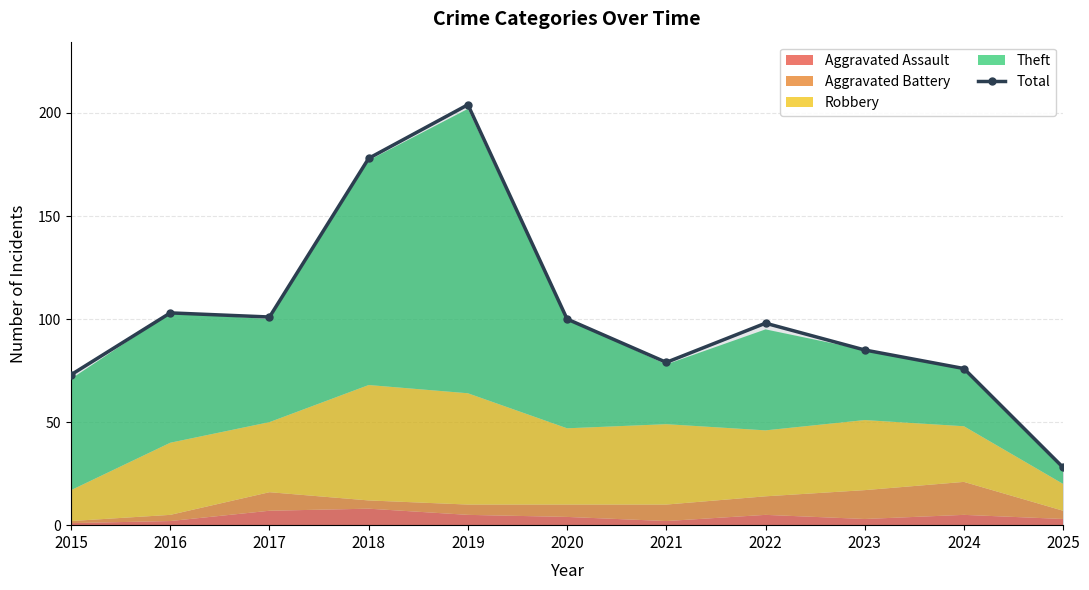

Which label corresponds to the smallest value in the chart?

2025